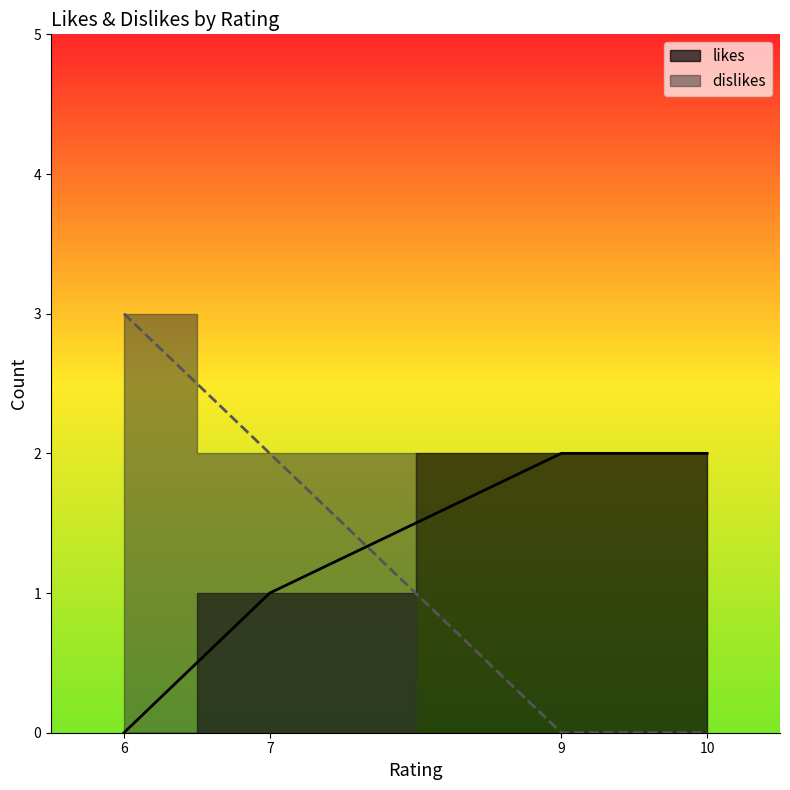

Which series has the widest spread of values?

dislikes